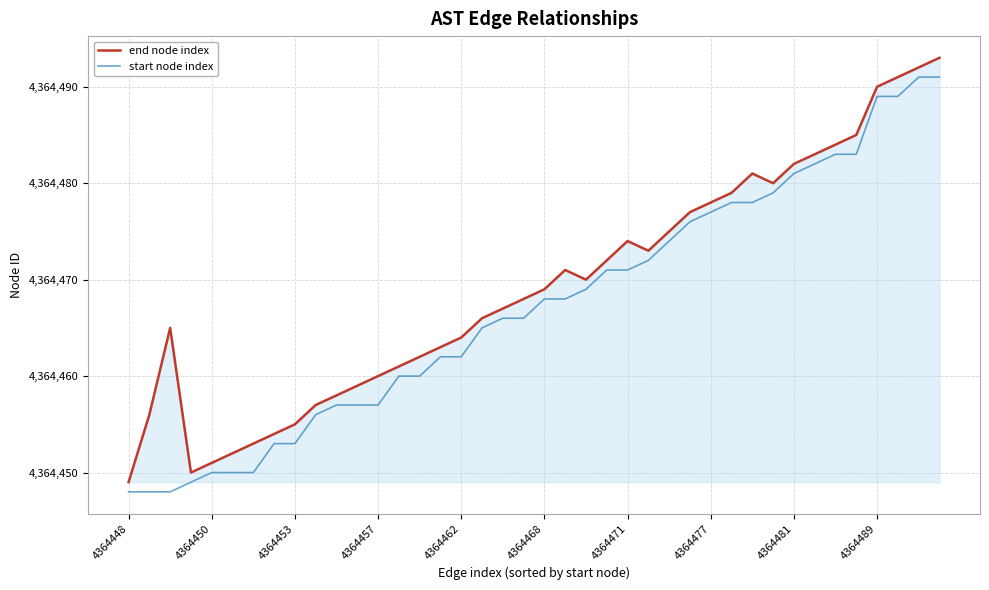

True or false: end node index and start node index cross at least once.

False